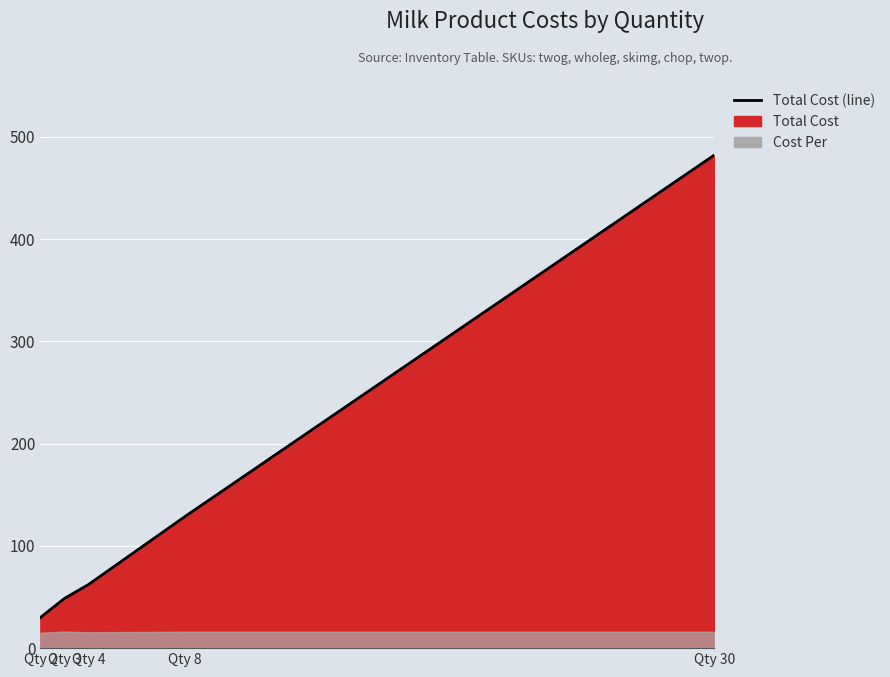

At which label is the value closest to 256?

Qty 8